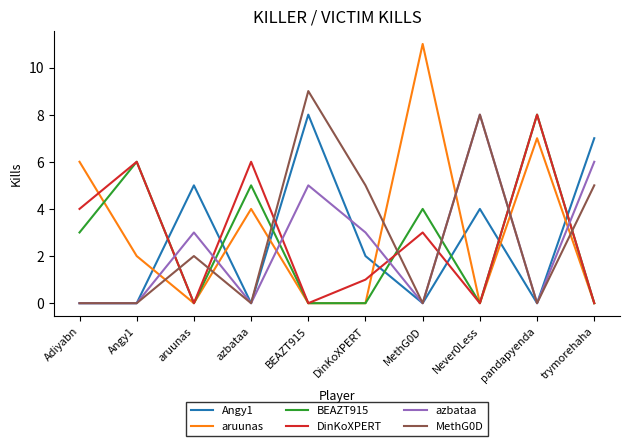

What is the maximum value shown in the chart?

11